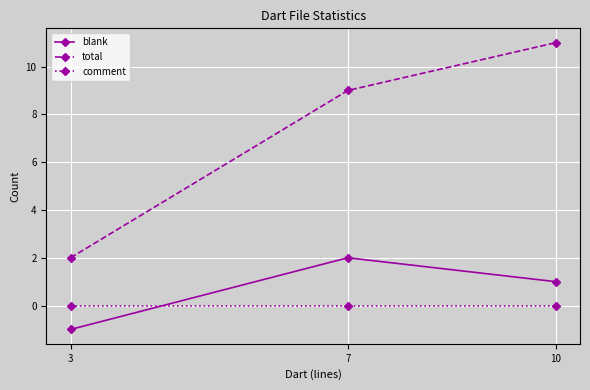

At 3, list the series in order from smallest to largest.

blank, comment, total